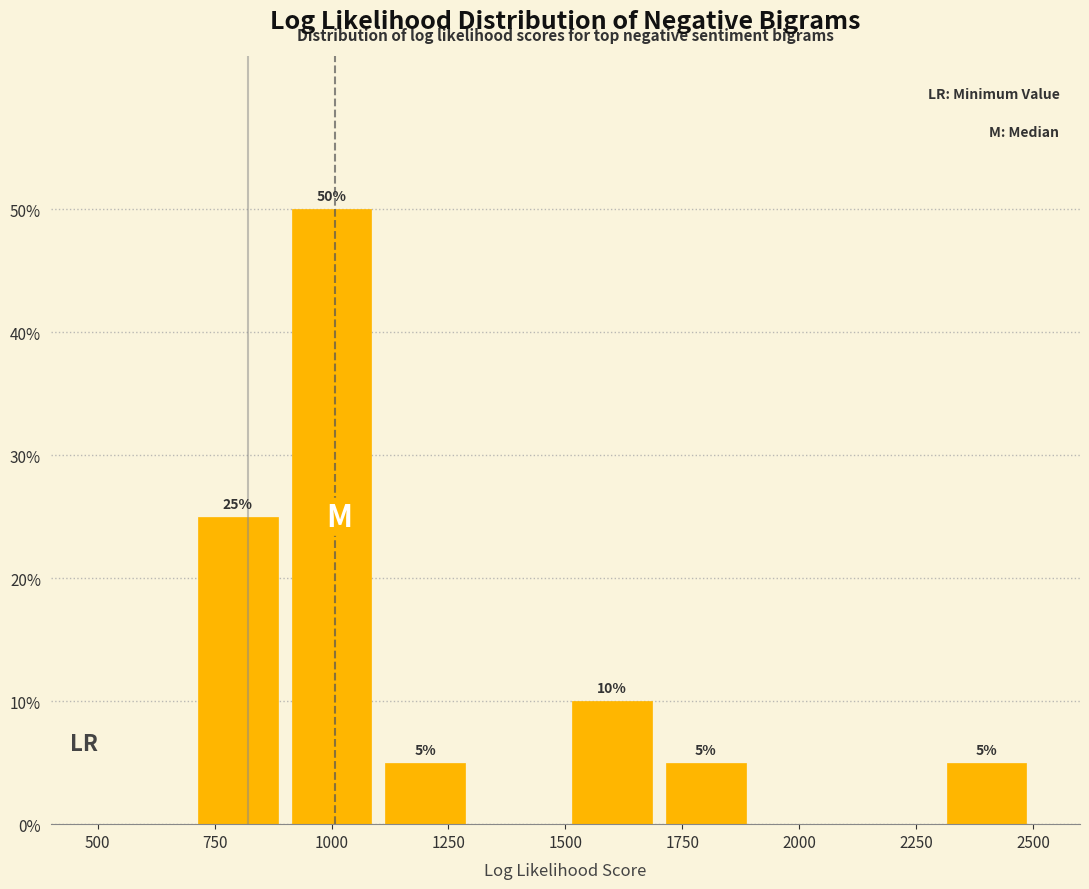

Which range on the x-axis has the tallest bar?

900 to 1100